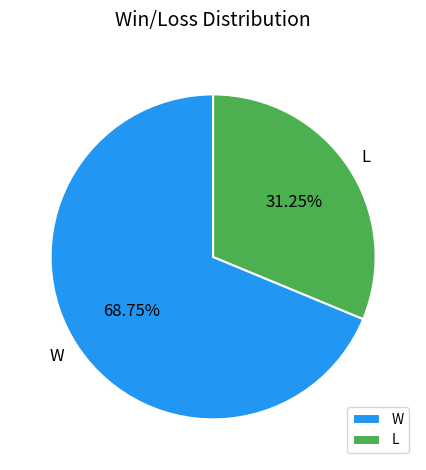

Count the number of slices in the pie.

2